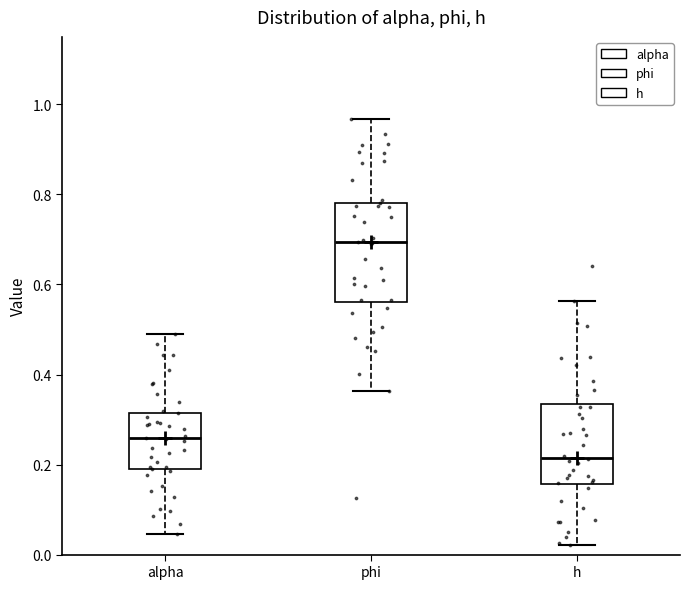

Reading left to right, read every box against the y-axis: the position of its median line, the range the box covers, and the ends of its whiskers. The values are not printed on the chart, so give them approximately, as read against the axis.

alpha: median 0.26, box 0.18 to 0.32, whiskers 0.04 to 0.50
phi: median 0.70, box 0.56 to 0.78, whiskers 0.36 to 0.96
h: median 0.22, box 0.16 to 0.34, whiskers 0.02 to 0.56